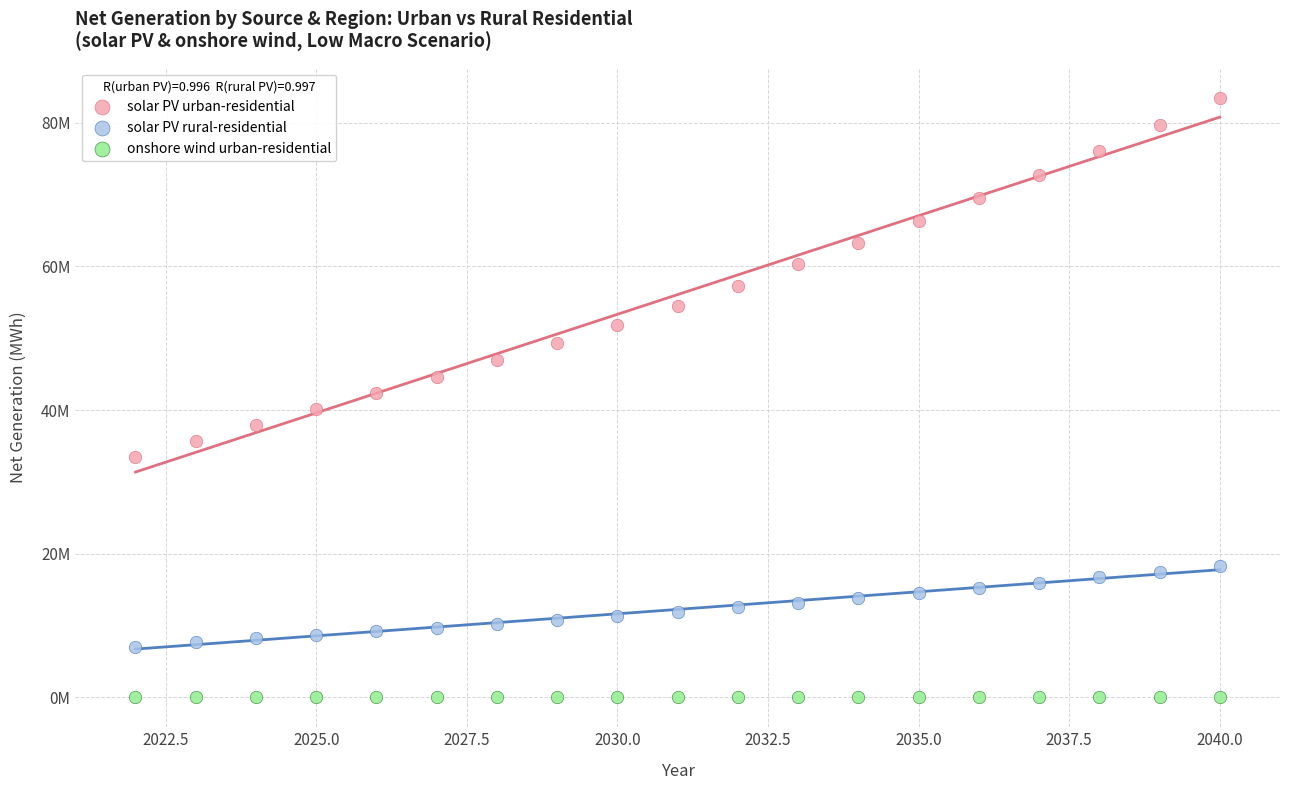

Which series contains the highest Y value?

solar PV urban-residential